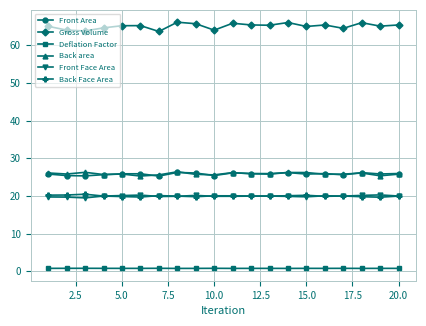

What is the value of the Front Face Area point at the 4th from the left?

20.0